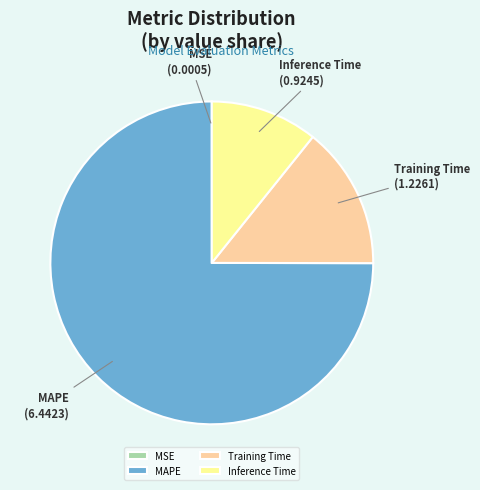

Which has a higher value, Training Time or Inference Time?

Training Time